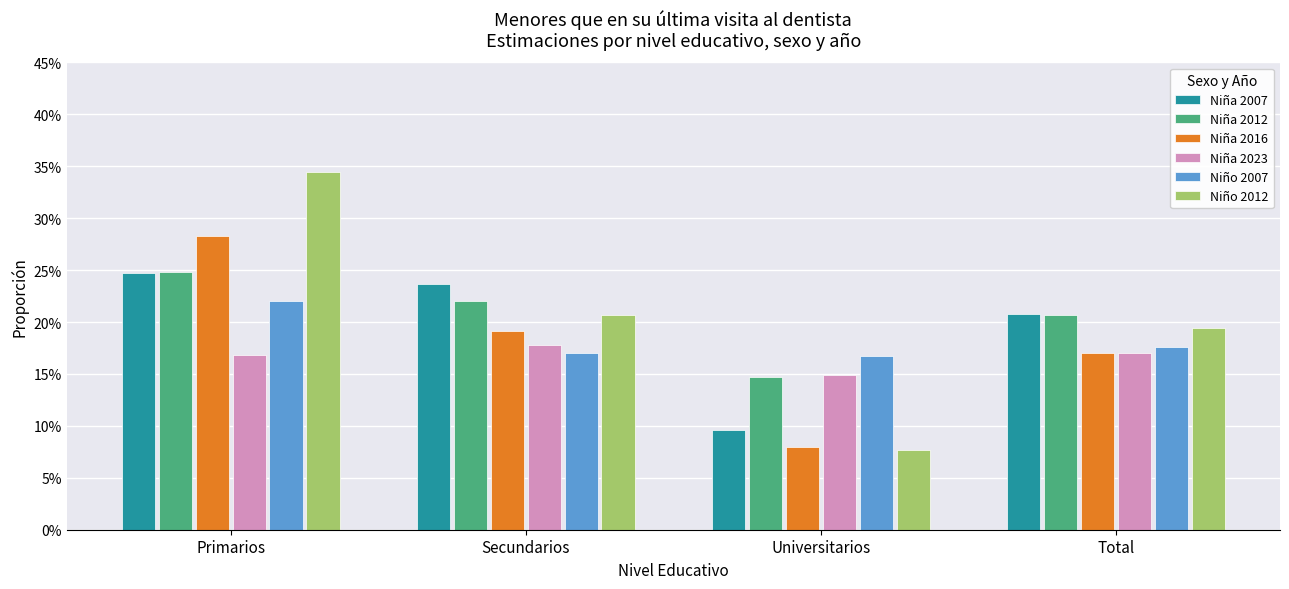

What is the value of the Niña 2012 bar at the 4th from the left?

0.2